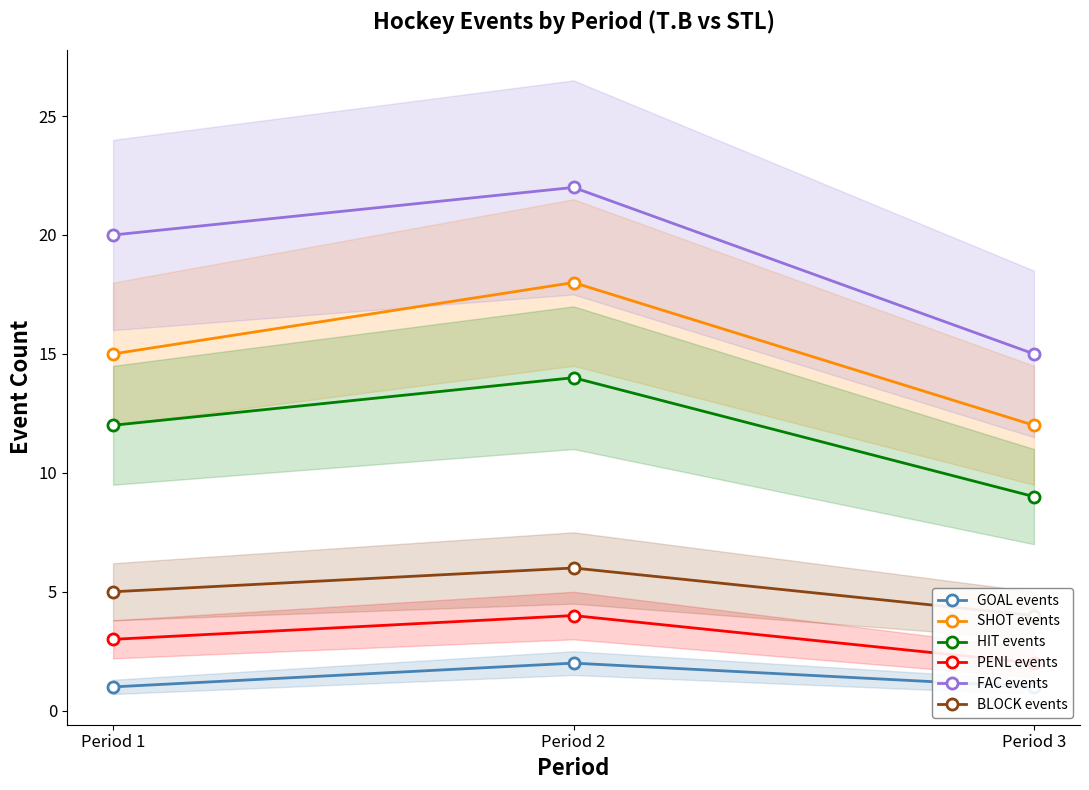

What is the average value of the FAC events series?

19